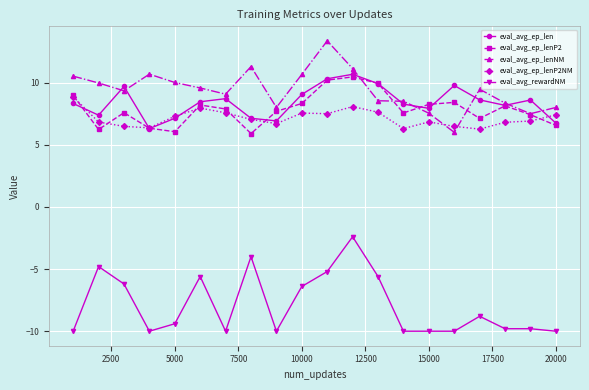

What is the value of the eval_avg_rewardNM point at the 2nd from the left?

-4.8